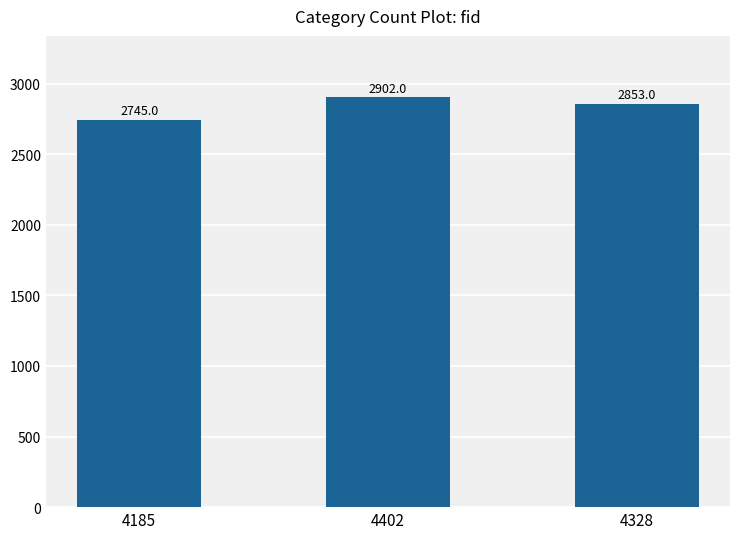

What is the maximum value shown in the chart?

2902